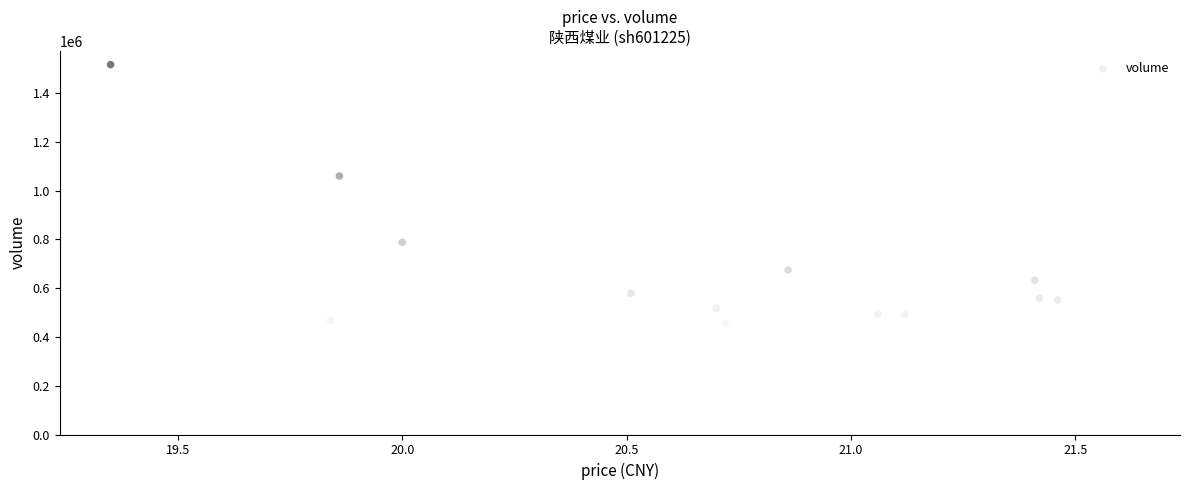

What Y value in the scatter plot is closest to 954644?

1059325